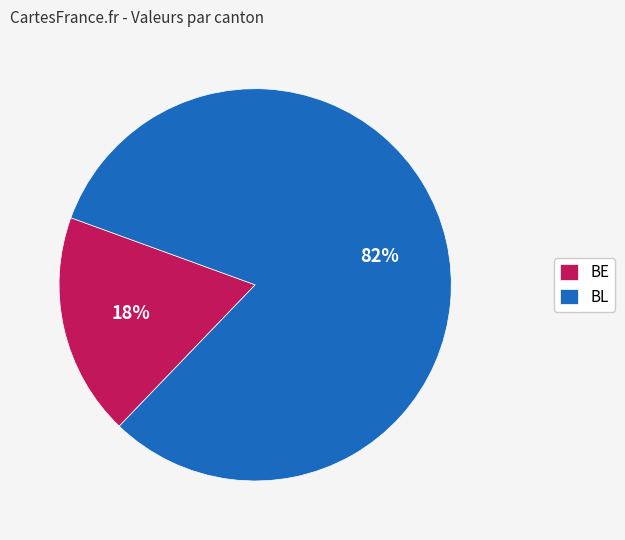

To the nearest percent, what is the combined percentage of BL and BE?

100%